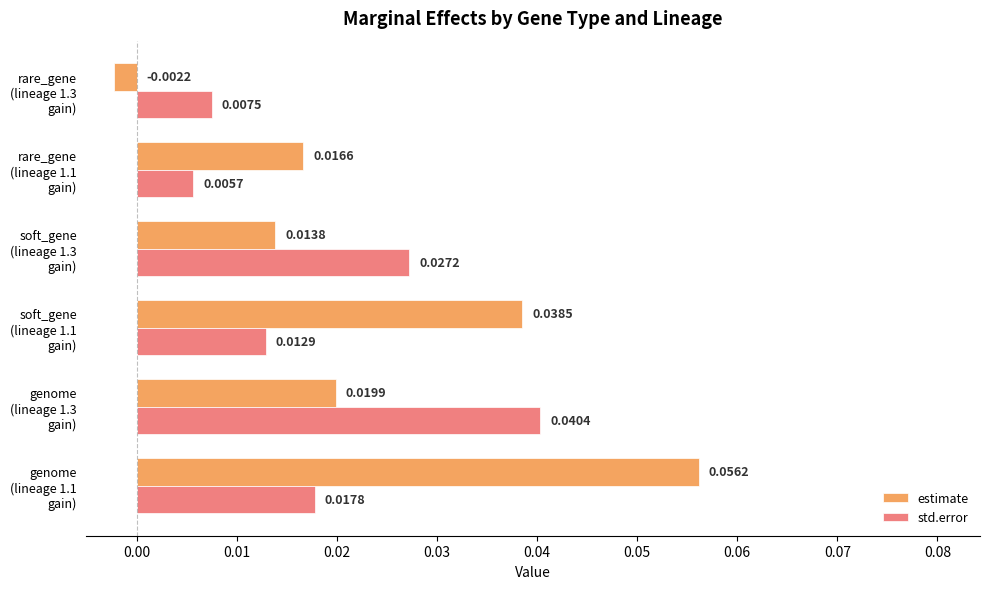

Which series has the largest total across all categories?

estimate